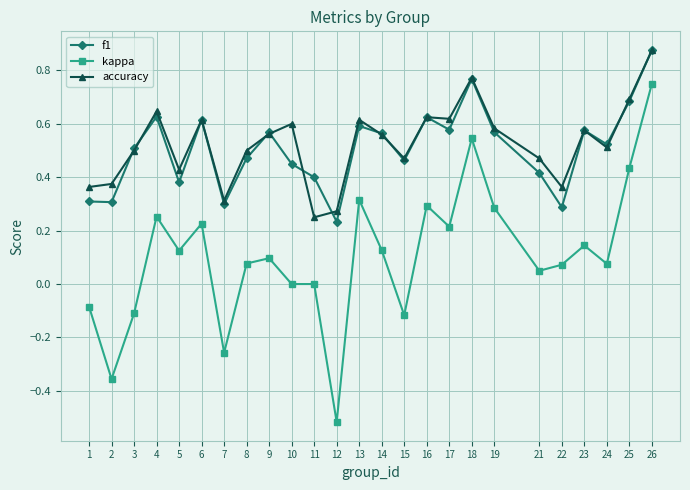

What are all the series names shown in the legend?

f1, kappa, accuracy